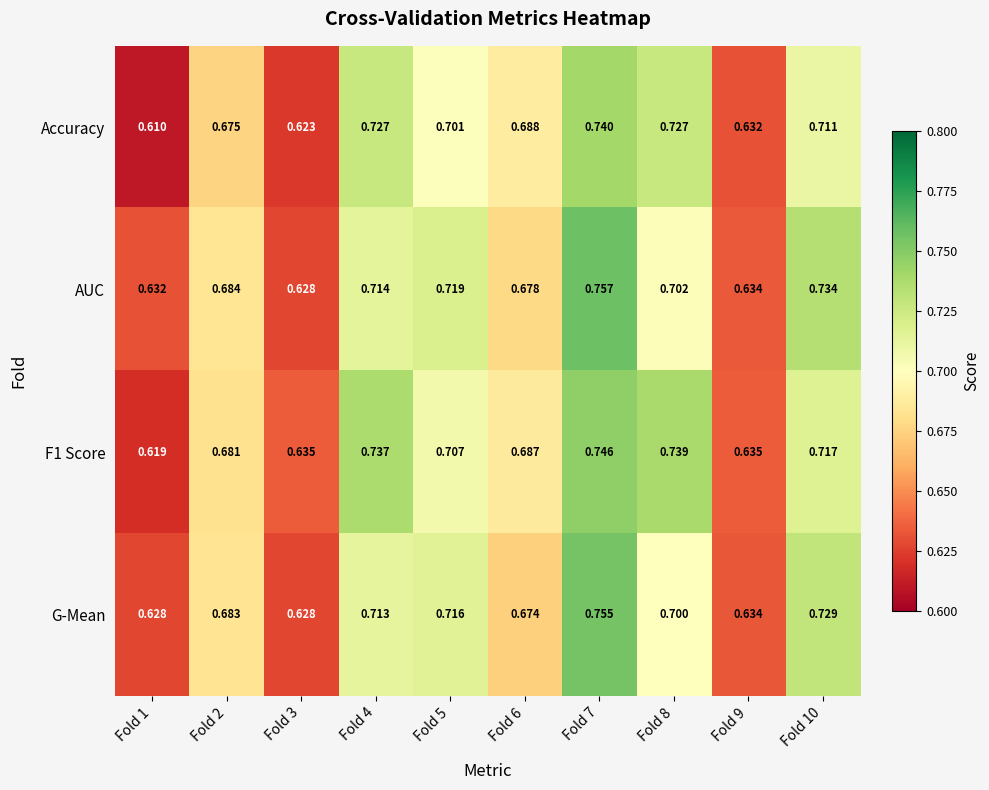

Is the value of Accuracy at Fold 1 greater than the value of AUC at Fold 8?

No